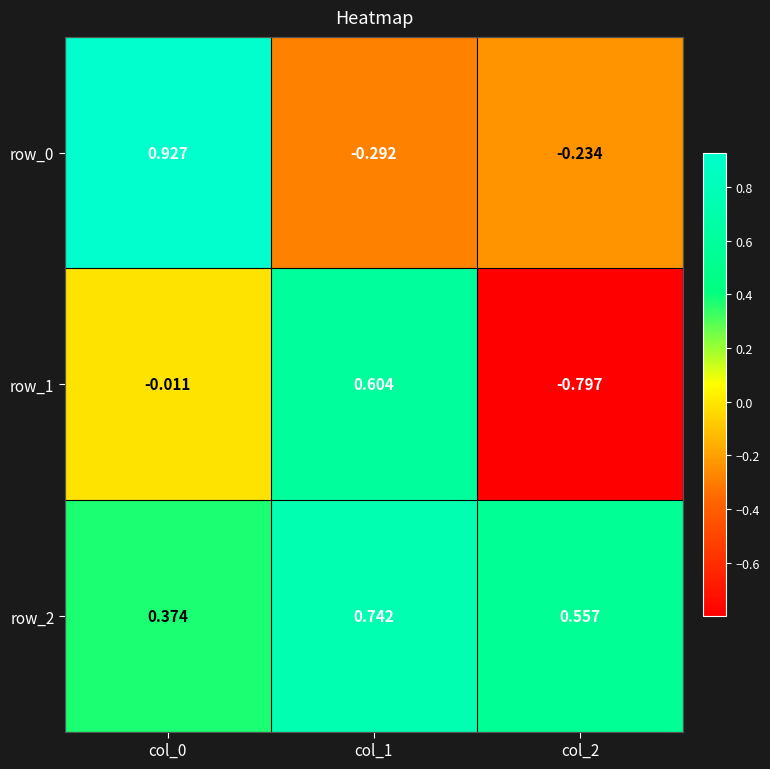

Is the value of row_0 at col_2 greater than the value of row_1 at col_2?

Yes